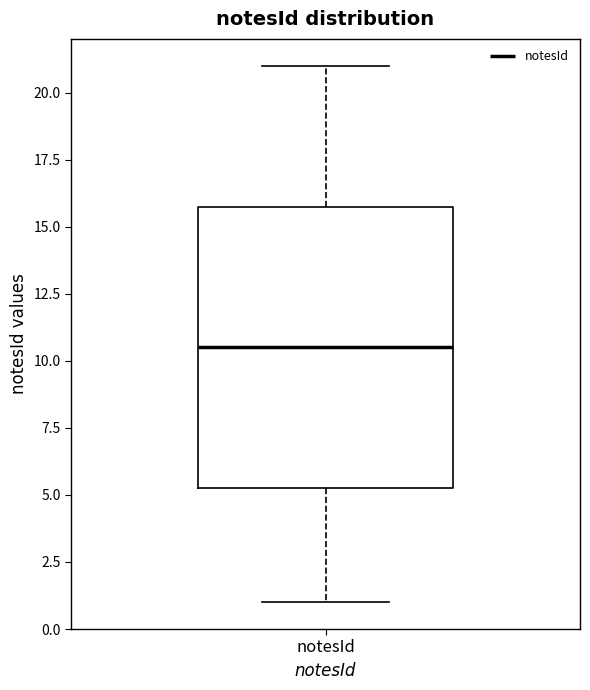

Where does the lower whisker of the box for notesId end on the y-axis? The values are not printed on the chart, so give them approximately, as read against the axis.

1.0